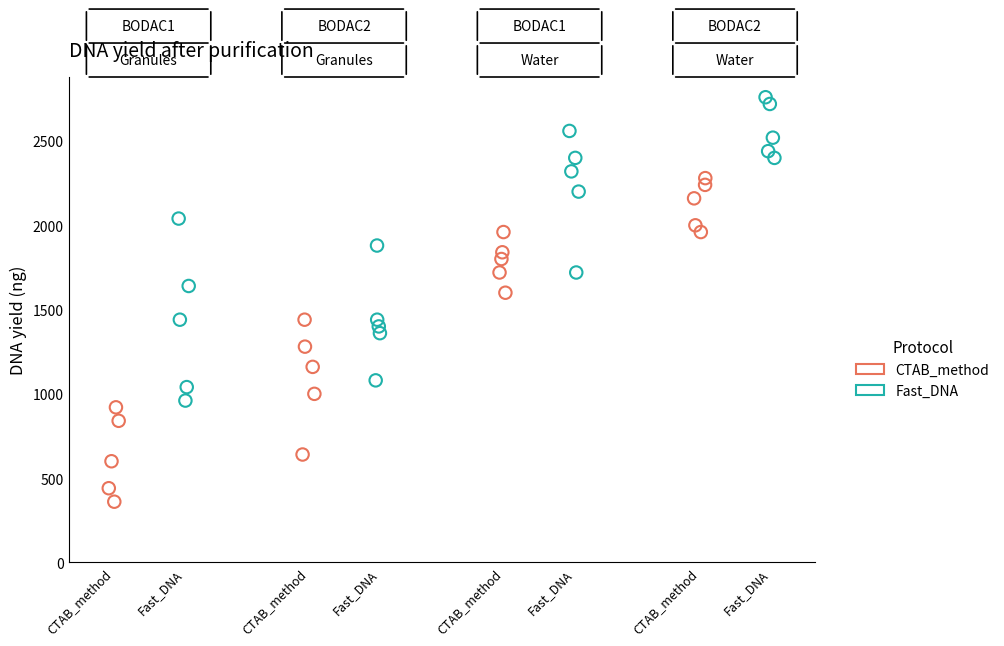

Which series reaches the maximum Y coordinate?

Fast_DNA